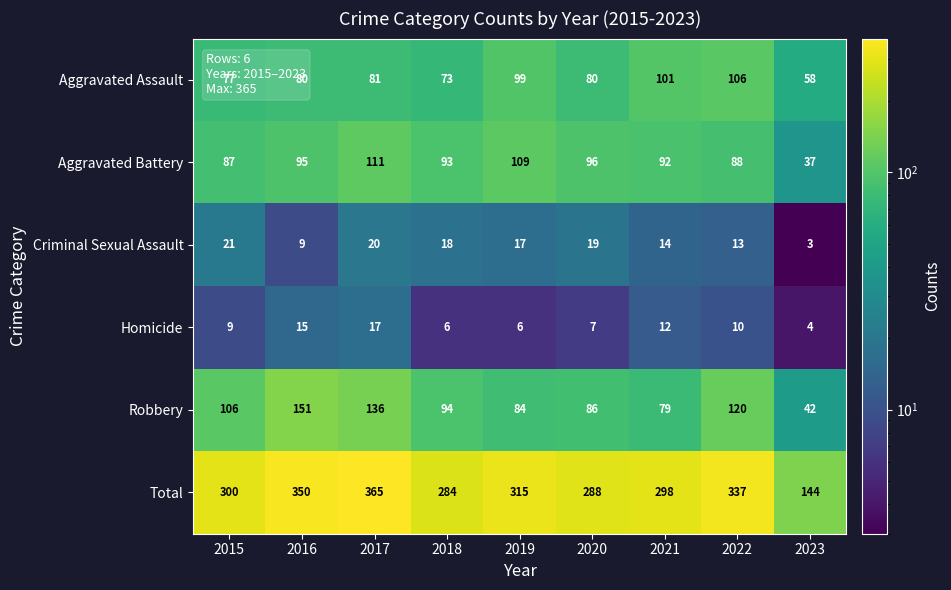

Which series has the largest total across all categories?

Total